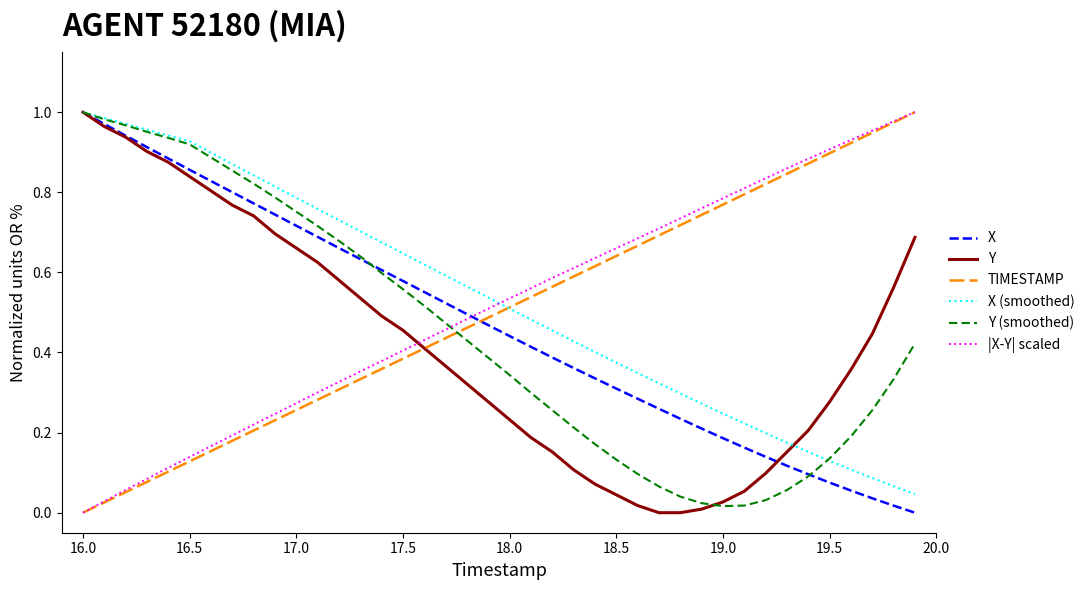

How many times do TIMESTAMP and X (smoothed) cross each other?

1